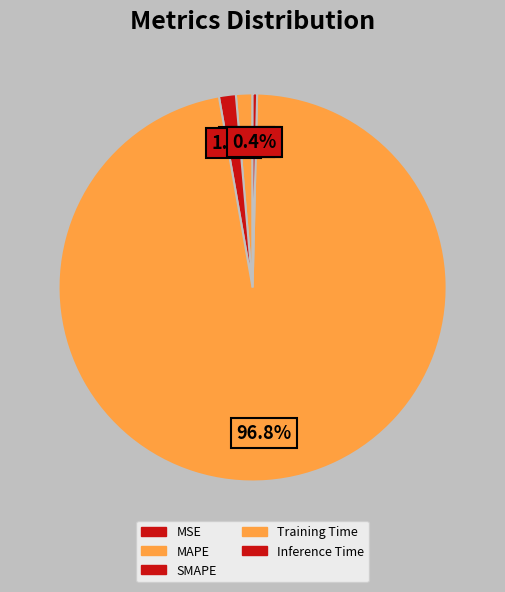

What portion of the pie excludes Inference Time?

99.6%